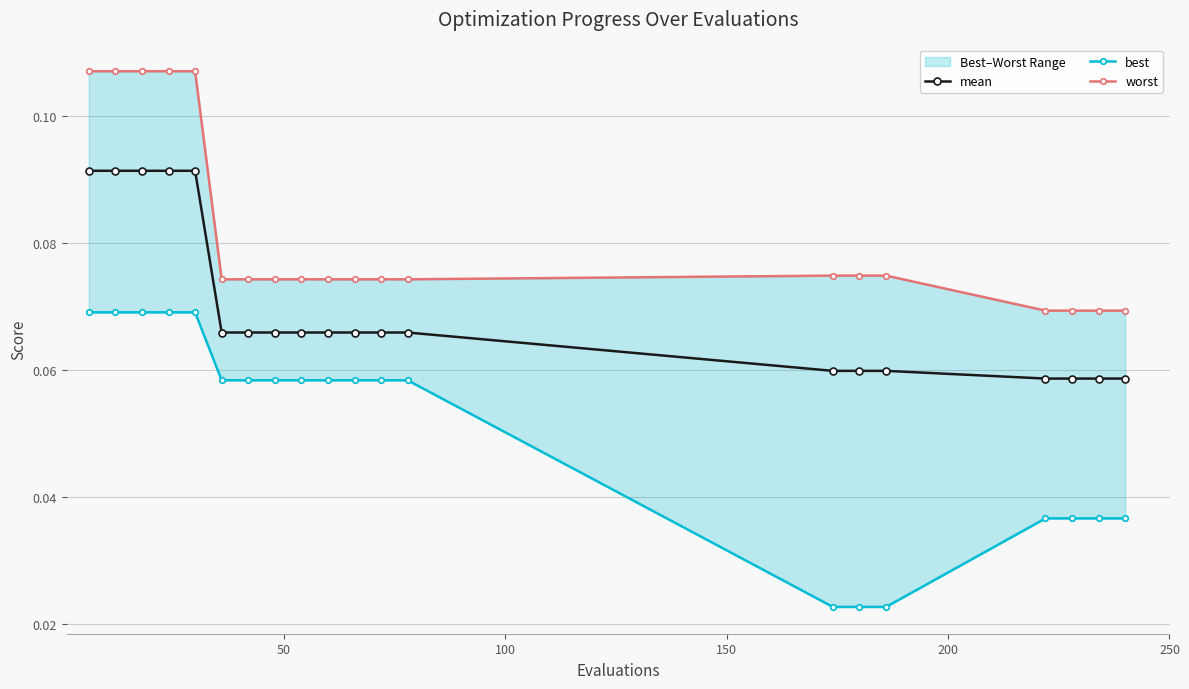

What are all the series names shown in the legend?

mean, best, worst